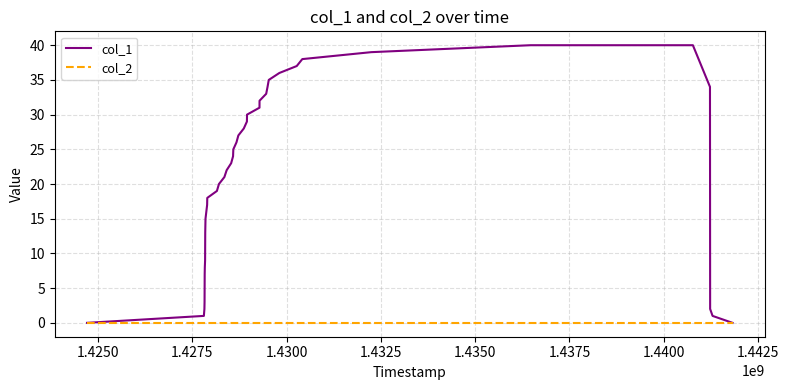

List the series in order of their overall mean, highest first.

col_1, col_2